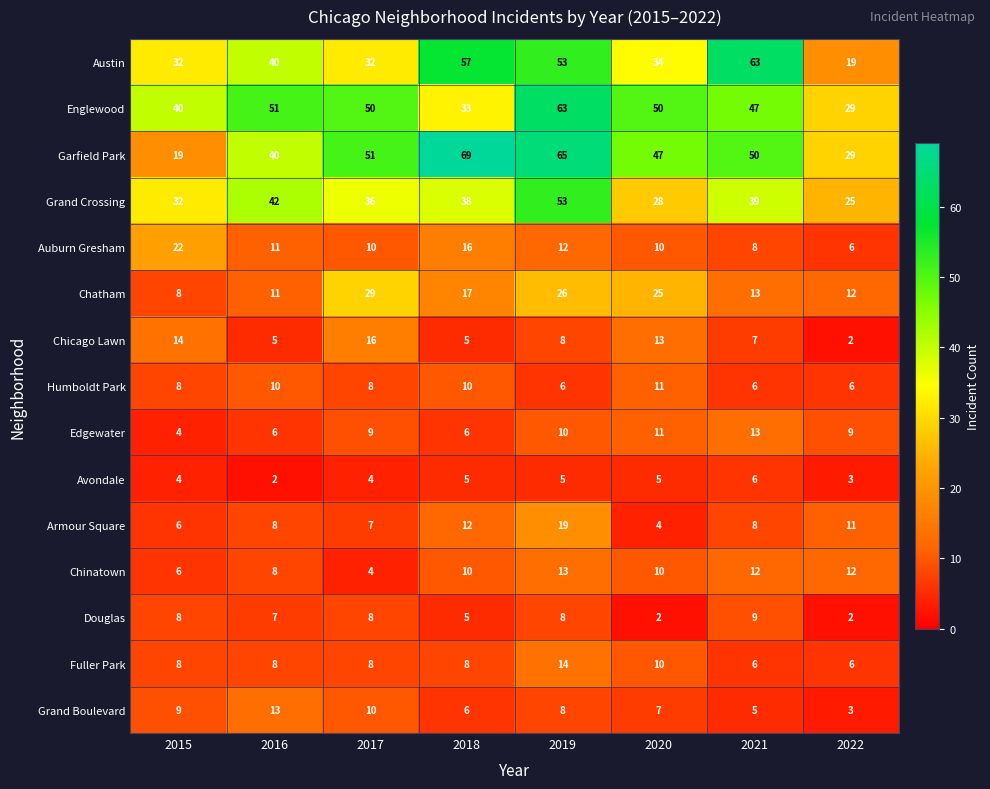

Which series has the widest spread of values?

Garfield Park